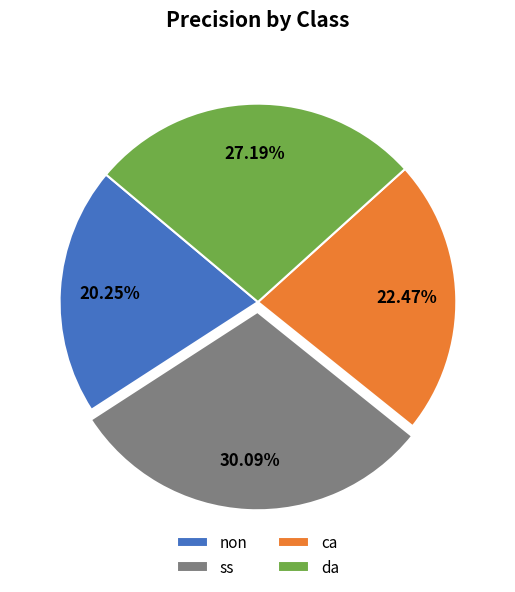

Is ss the majority of the pie?

No